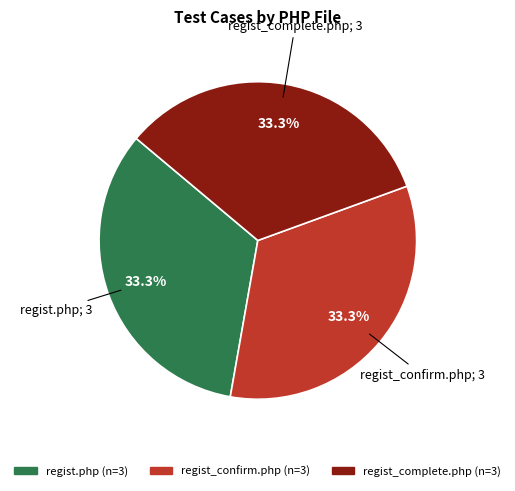

How many segments does this pie chart have?

3